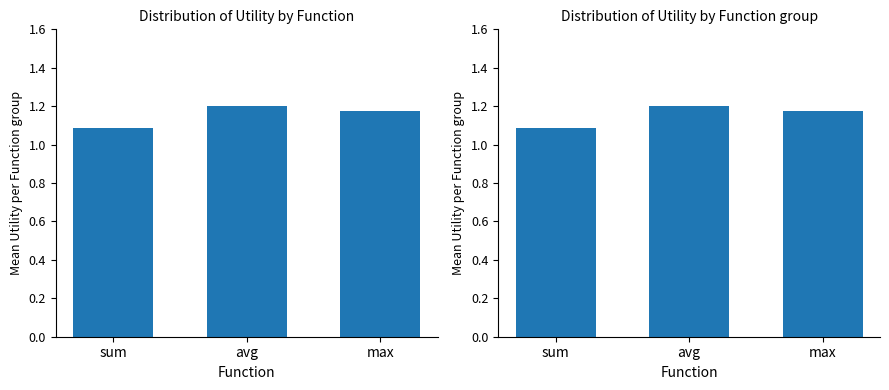

How many categories are shown in the chart?

3